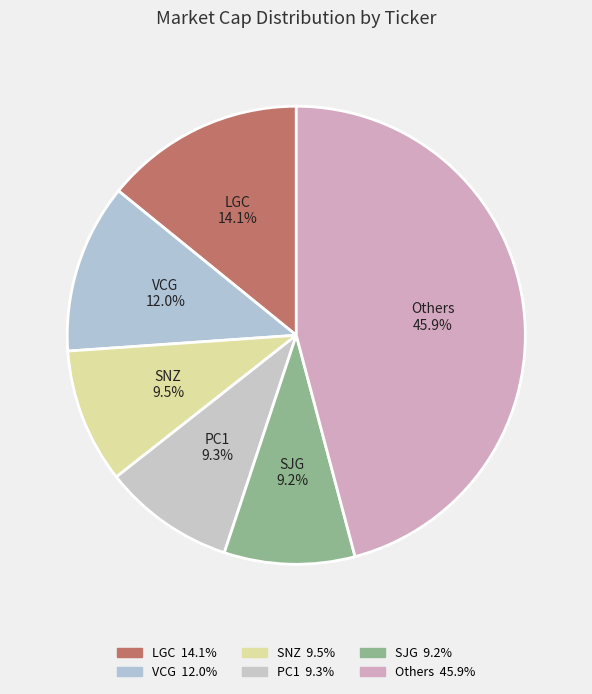

Which slice is the largest?

Others